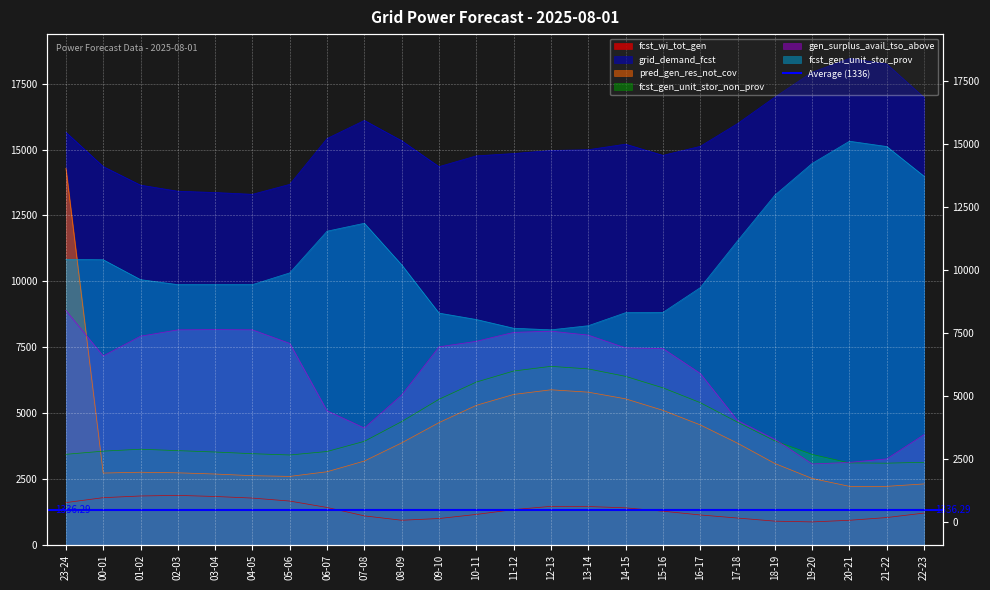

At how many categories does at least one series exceed 15162?

11